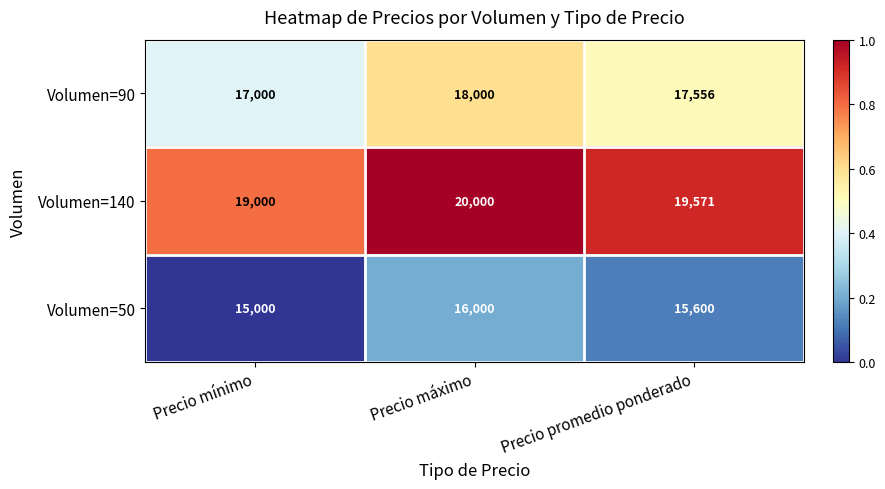

What is the minimum value shown in the chart?

15000